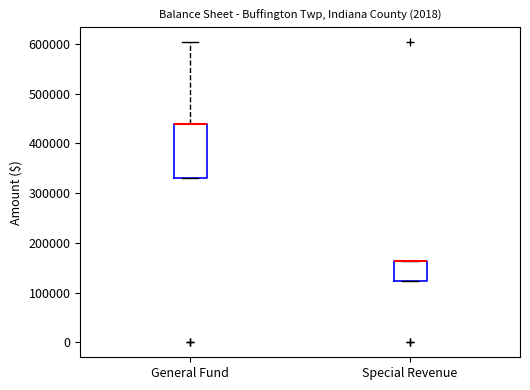

Reading left to right, transcribe this box plot: for each box, give where its median line is, the range the box spans, and where its two whiskers end, as read against the y-axis. The values are not printed on the chart, so give them approximately, as read against the axis.

General Fund: median 440000 (drawn on the box's upper edge), box 330000 to 440000, whiskers 330000 to 600000
Special Revenue: median 160000 (drawn on the box's upper edge), box 120000 to 160000, whiskers 120000 to 160000